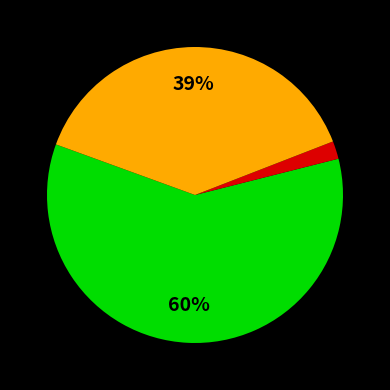

Does any single category account for the majority?

Yes